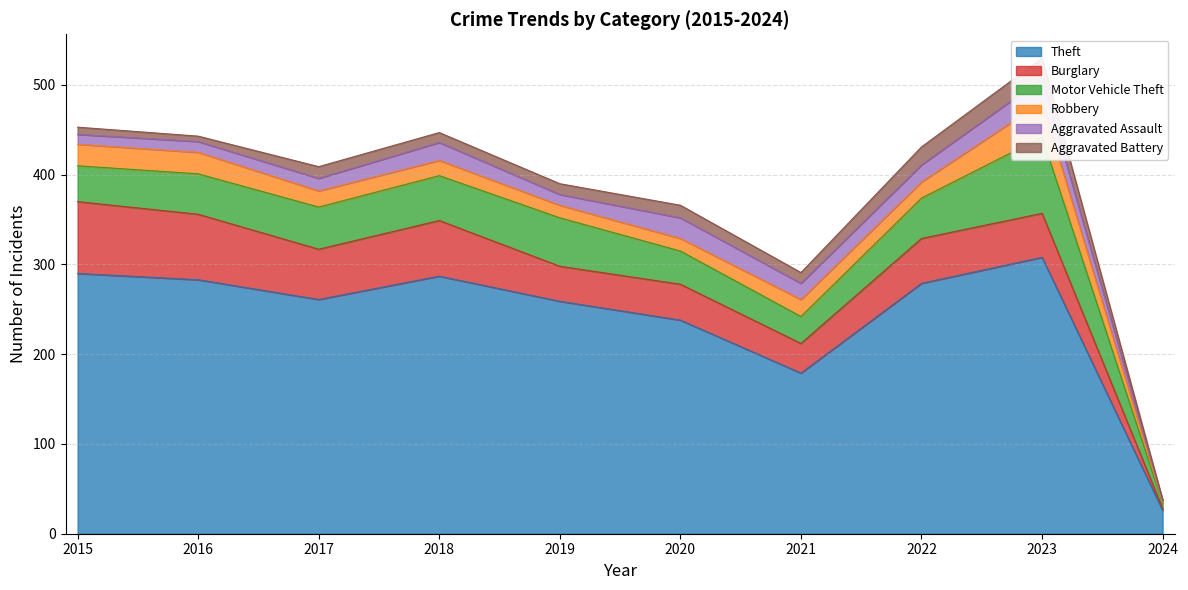

How many interior local peaks does the Aggravated Battery series have?

3